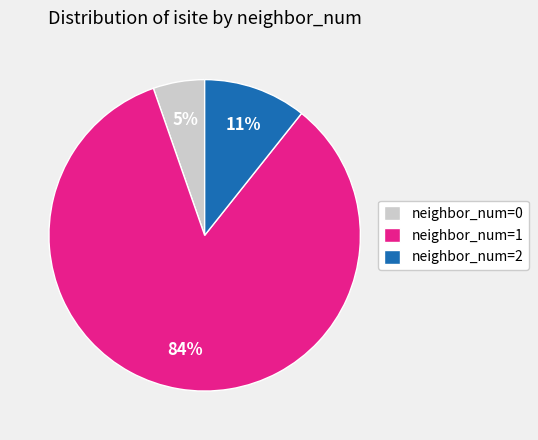

What is the smallest slice in the pie chart?

neighbor_num=0